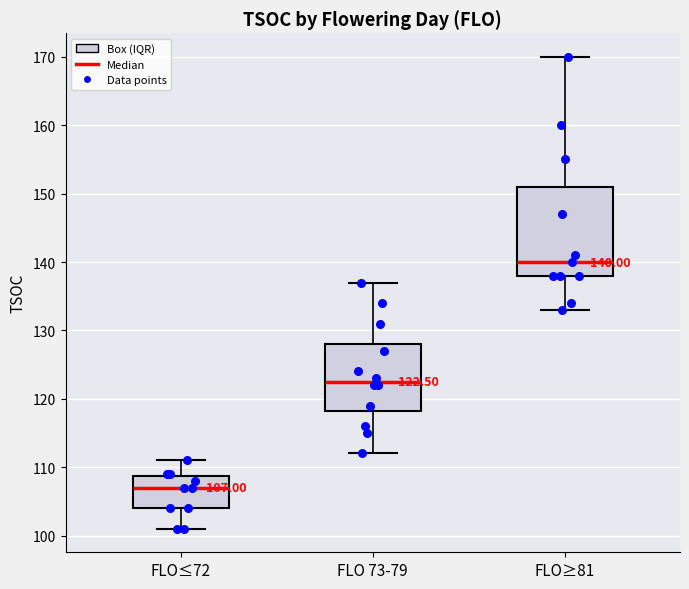

Comparing the boxes themselves (not the whiskers), which one is the tallest?

FLO≥81